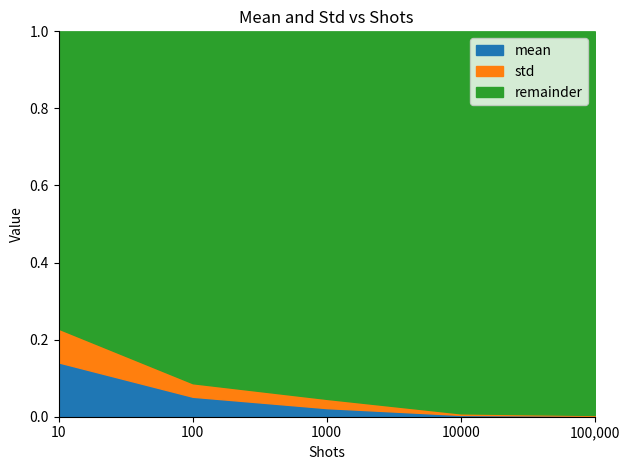

Is it true that mean equals 0.0 at 100,000?

True